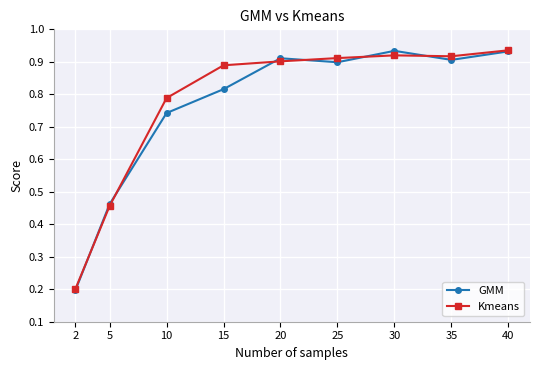

In Kmeans, how many points are higher than both neighbors (excluding endpoints)?

1